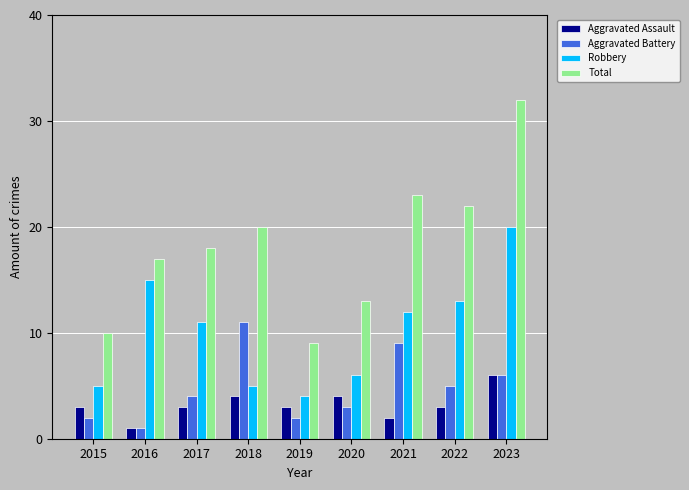

What is the lowest value of the Total series?

9